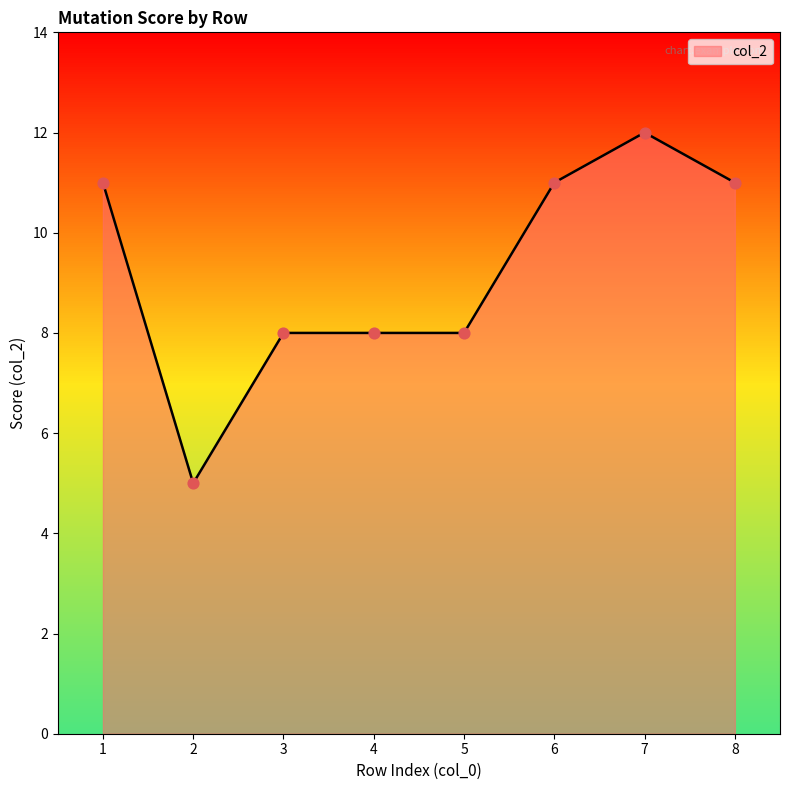

Approximately how many times larger is the value at 1 compared to 7?

0.9